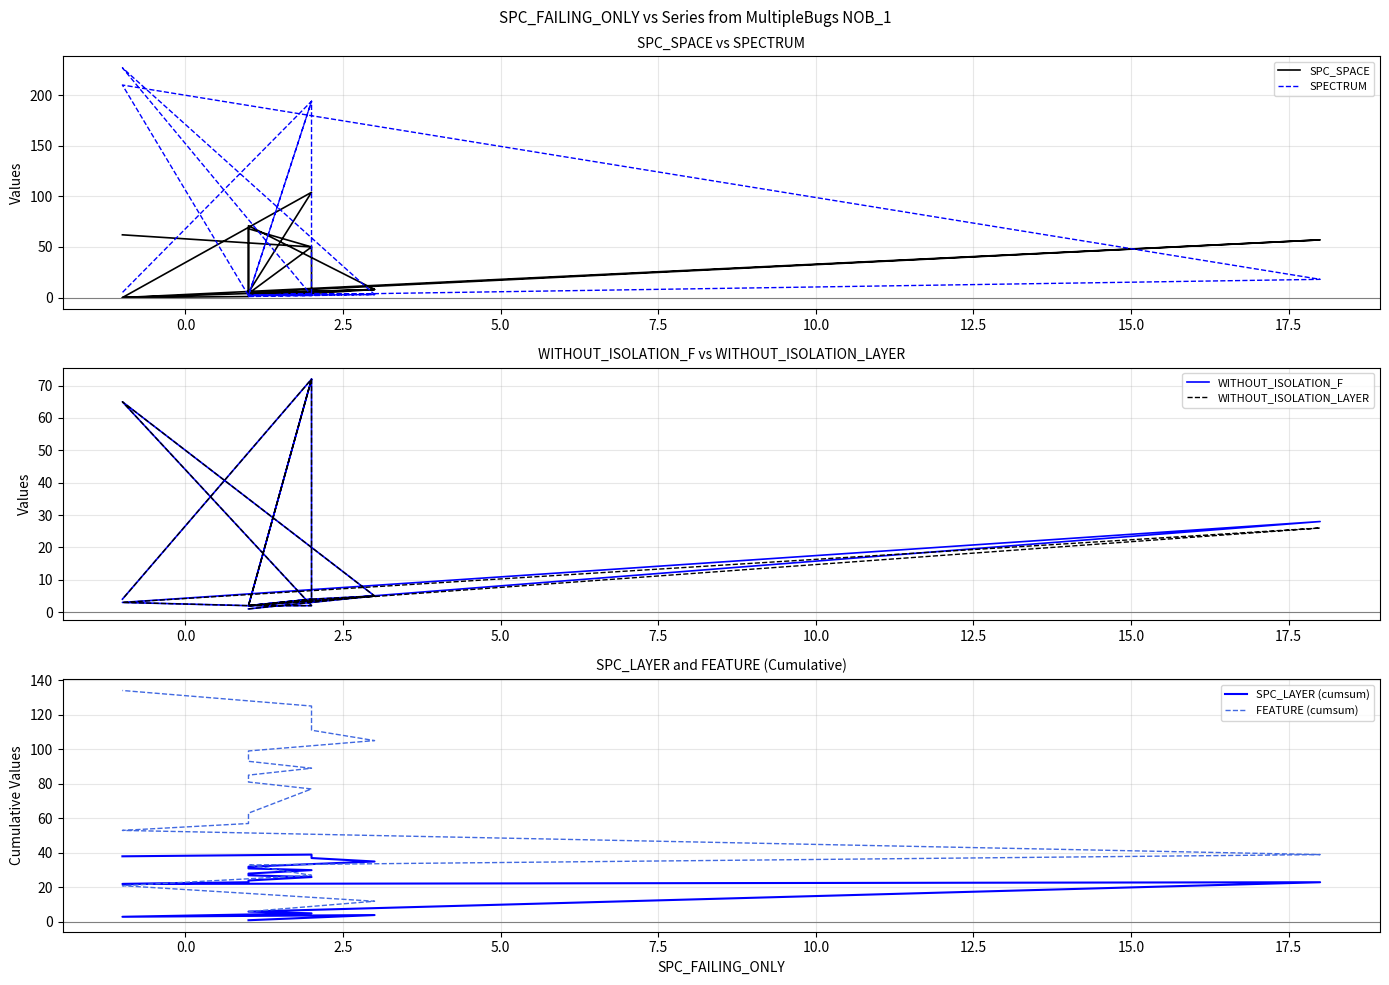

What is the value of the WITHOUT_ISOLATION_LAYER point at the 19th from the left?

4